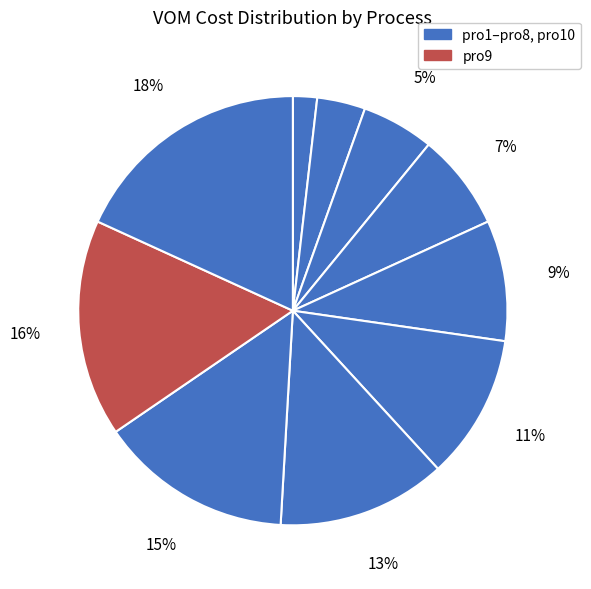

How many segments does this pie chart have?

10